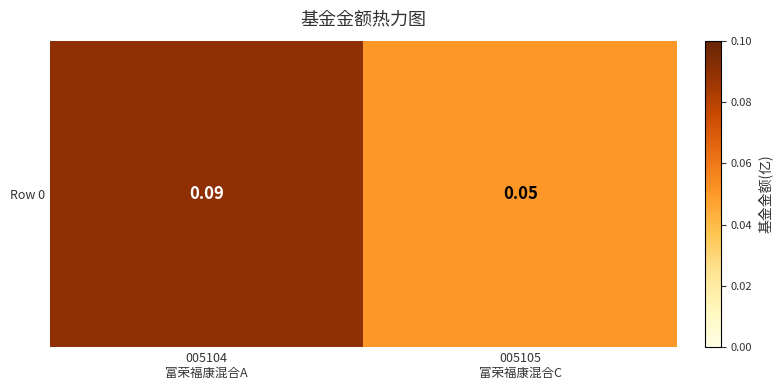

The value at 005105
富荣福康混合C is 0.1. True or false?

True